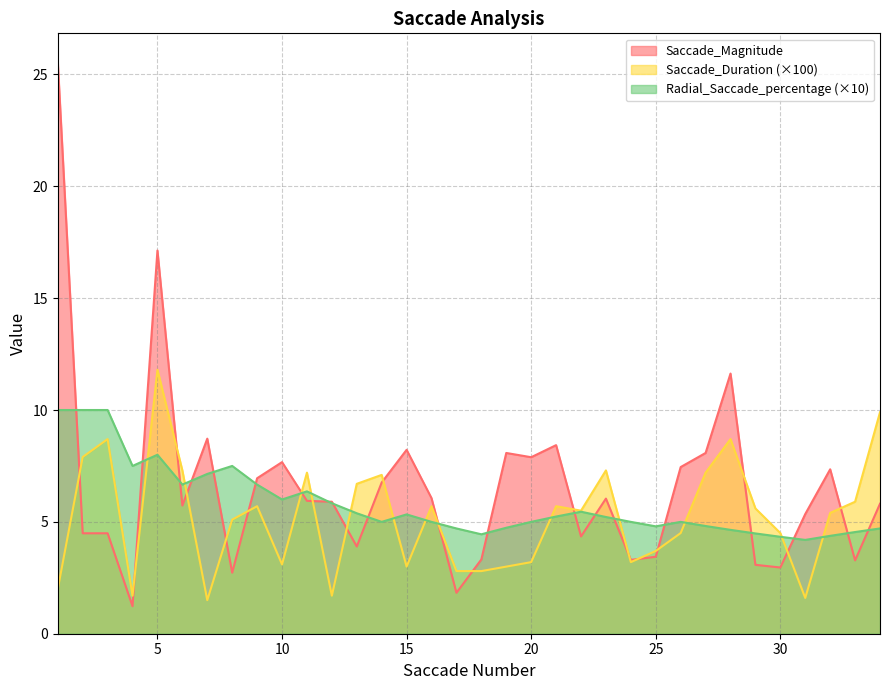

Reading left to right, extract all data points from this chart.

Saccade_Magnitude: 25.6	4.5	4.5	1.2	17.1	5.7	8.7	2.7	7.0	7.7	5.9	5.9	3.9	6.8	8.2	6.1	1.8	3.3	8.1	7.9	8.4	4.3	6.0	3.3	3.4	7.5	8.1	11.6	3.1	3.0	5.3	7.3	3.3	5.8
Saccade_Duration: 2.0	7.9	8.7	1.7	11.8	7.3	1.5	5.1	5.7	3.1	7.2	1.7	6.7	7.1	3.0	5.7	2.8	2.8	3.0	3.2	5.7	5.5	7.3	3.2	3.7	4.5	7.2	8.7	5.6	4.5	1.6	5.4	5.9	9.9
Radial_Saccade_percentage: 10.0	10.0	10.0	7.5	8.0	6.7	7.1	7.5	6.7	6.0	6.4	5.8	5.4	5.0	5.3	5.0	4.7	4.4	4.7	5.0	5.2	5.5	5.2	5.0	4.8	5.0	4.8	4.6	4.5	4.3	4.2	4.4	4.5	4.7